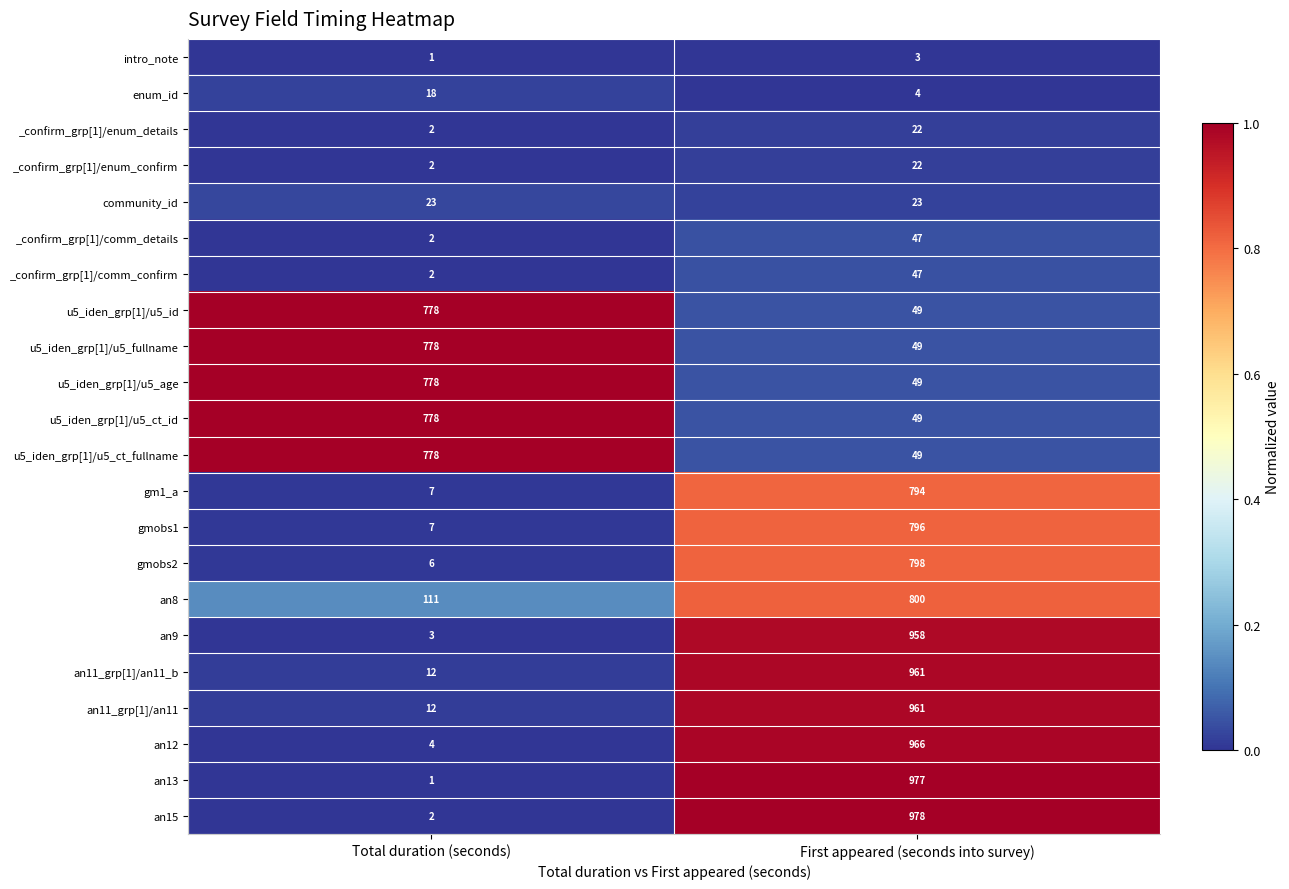

What is the total value across all series at First appeared (seconds into survey)?

9402